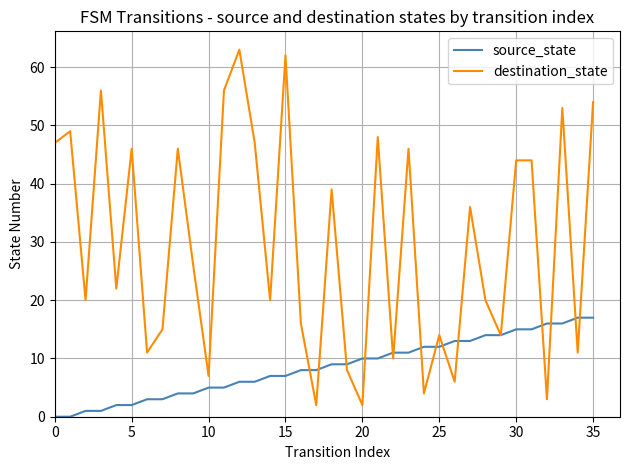

What is the maximum value shown in the chart?

63